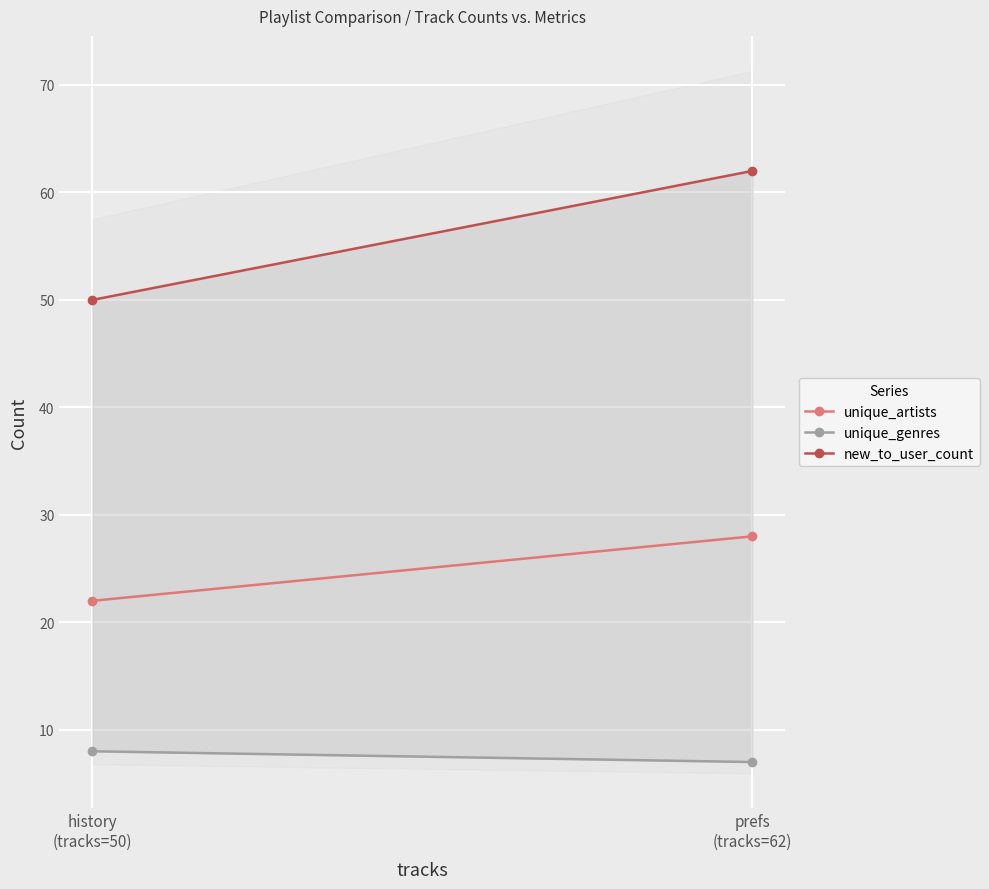

How many new_to_user_count values are between 50 and 62?

2